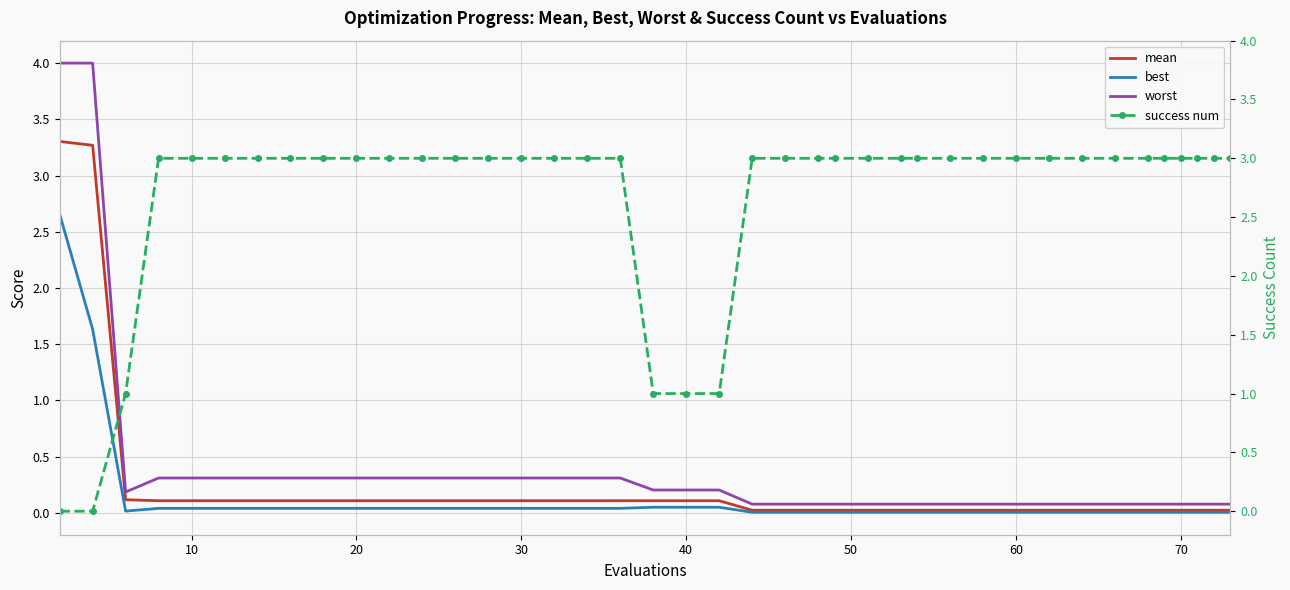

What is the highest value of the worst series?

4.0